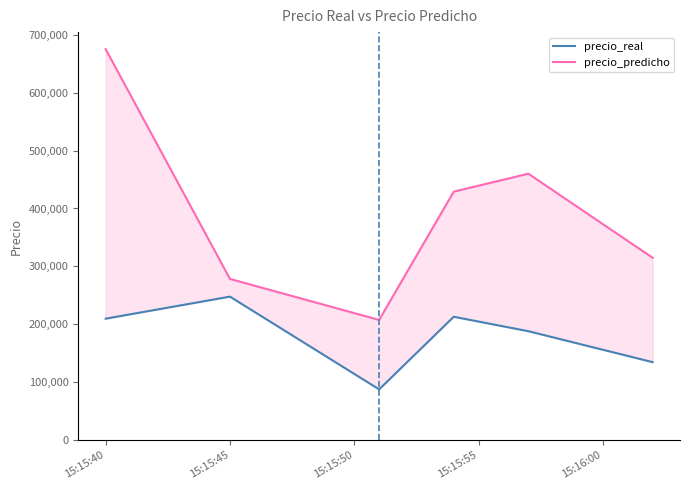

What are all the series names shown in the legend?

precio_real, precio_predicho